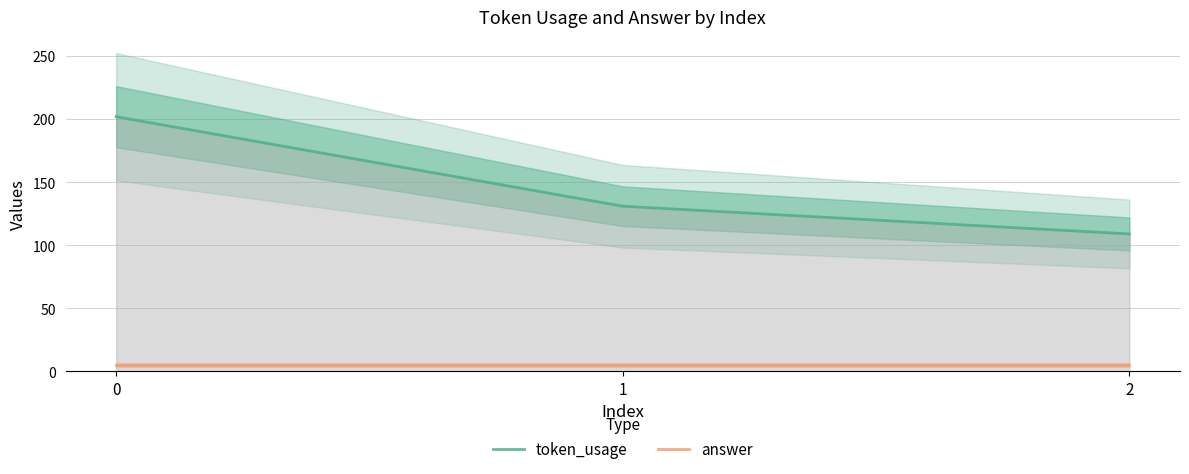

Is it true that token_usage equals 131 at 1?

True